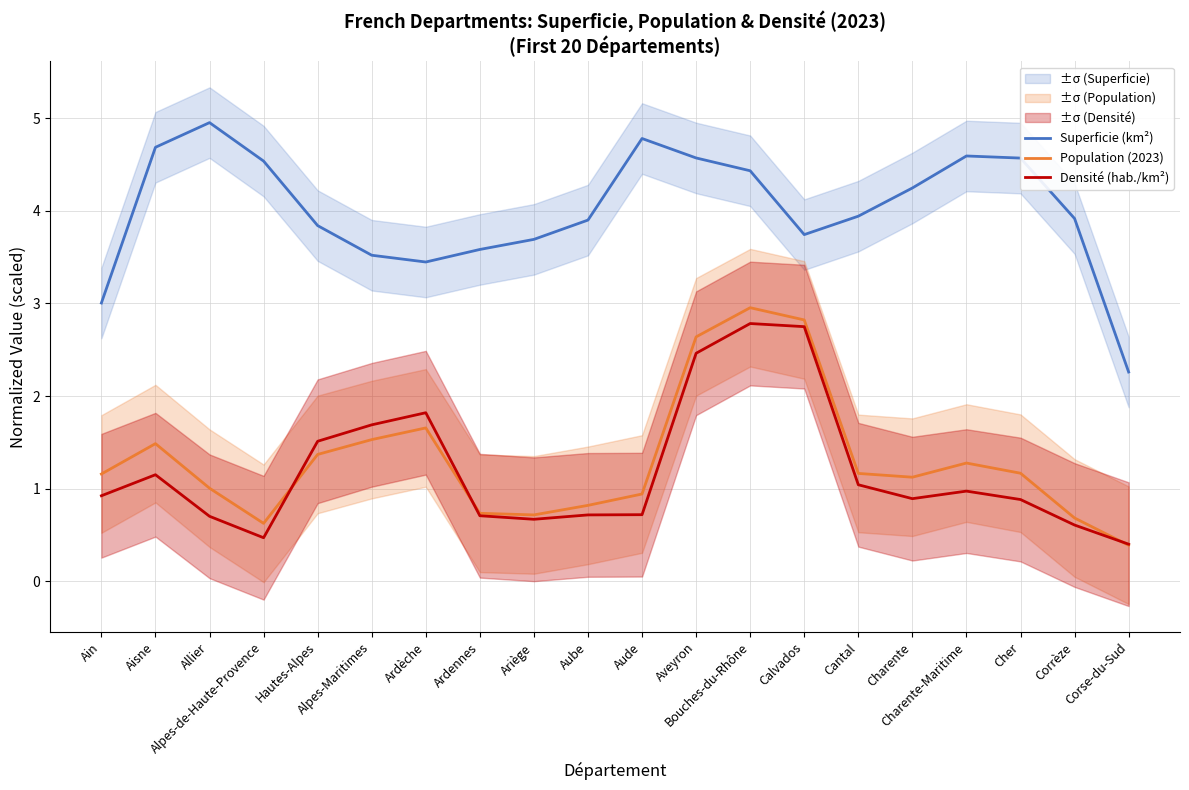

What is the maximum value shown in the chart?

5.0